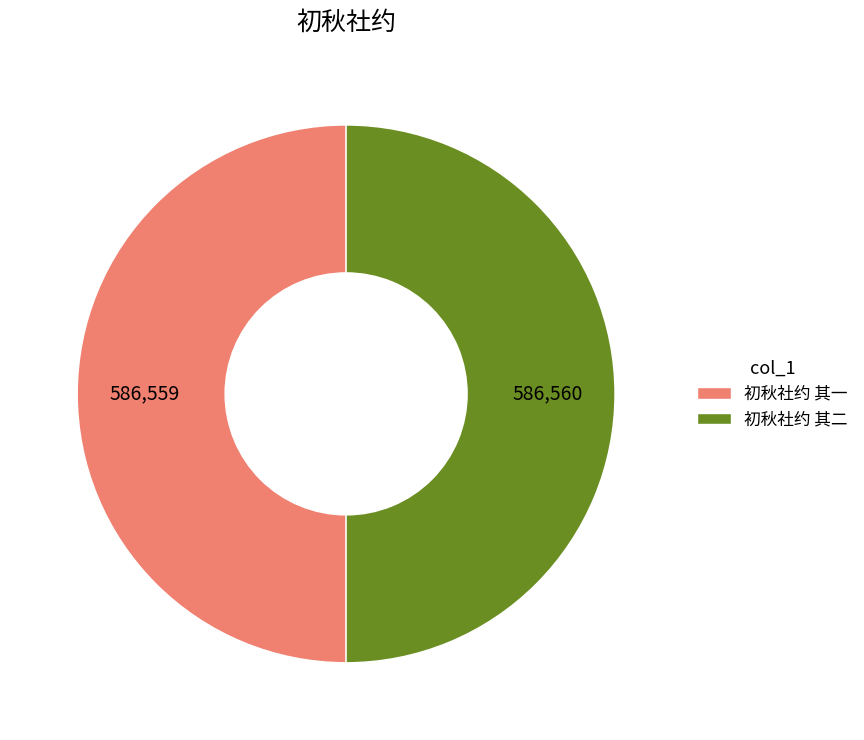

The 初秋社约 其二 slice represents 40% of the pie. True or false?

False